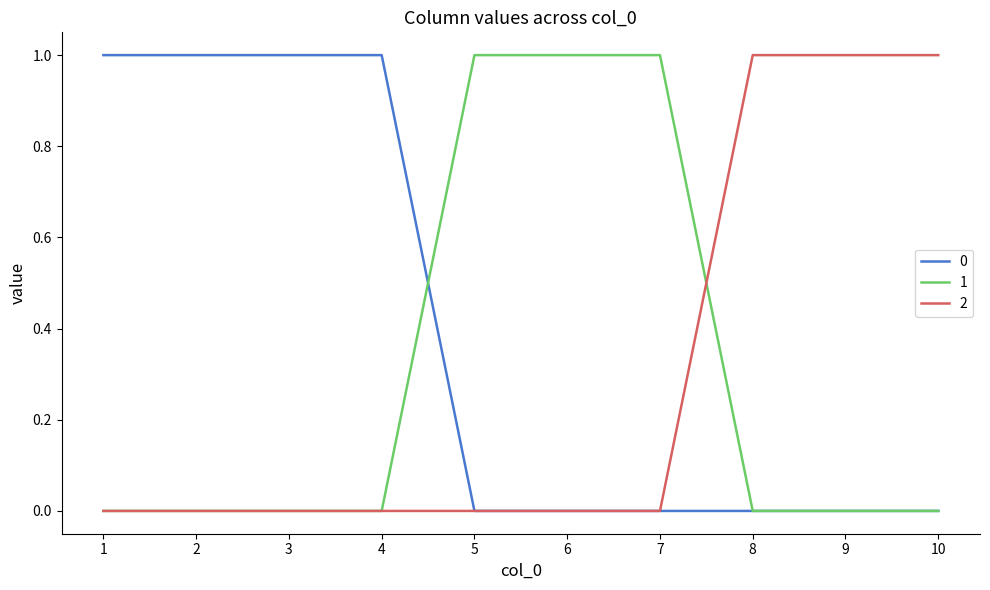

Is the value of 2 at 1 greater than the value of 0 at 2?

No